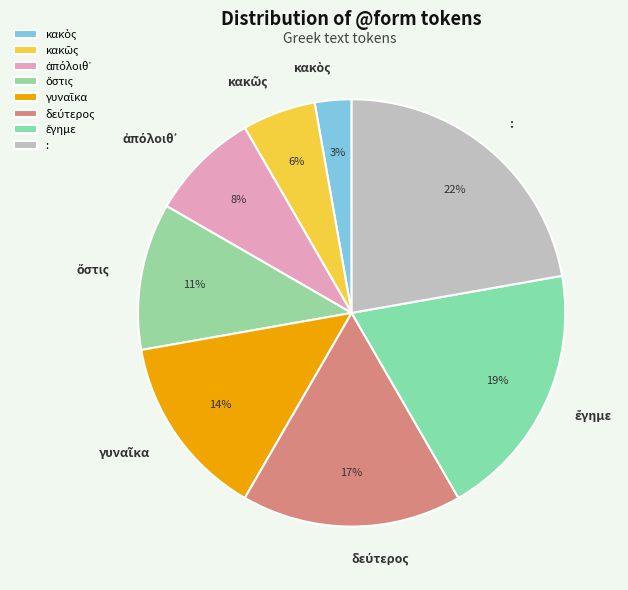

To the nearest percent, what is the difference between the largest and smallest slice percentages?

19%